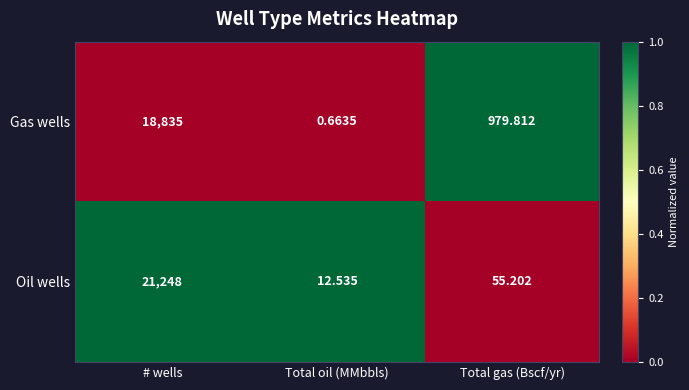

Which category has the lowest value across all series?

Total oil (MMbbls)